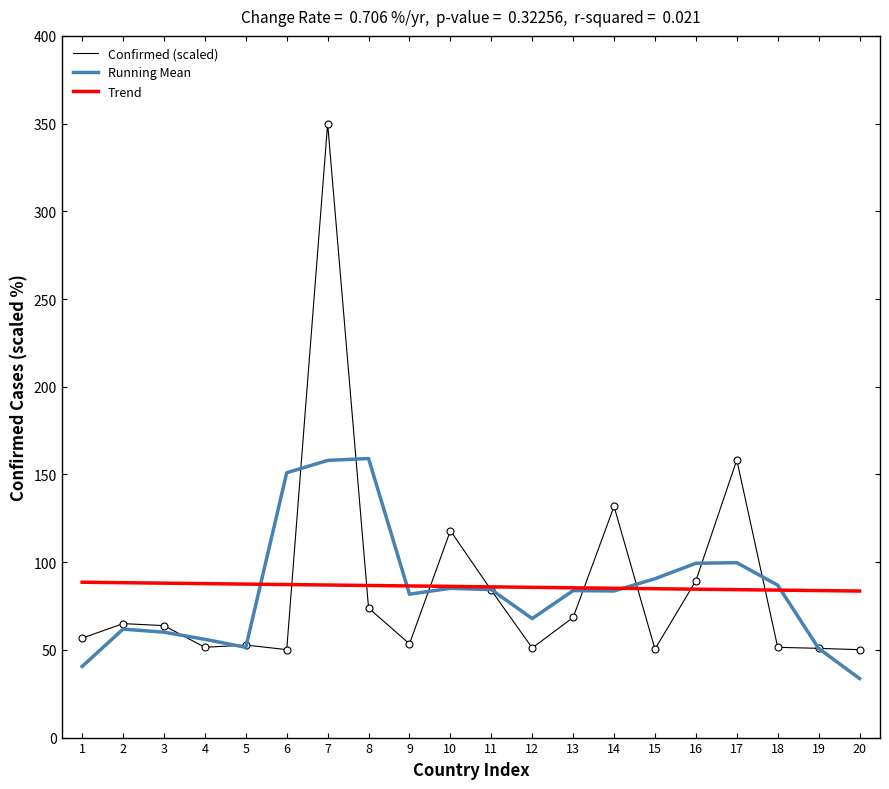

What is the difference between the highest and lowest values at 1?

48.0